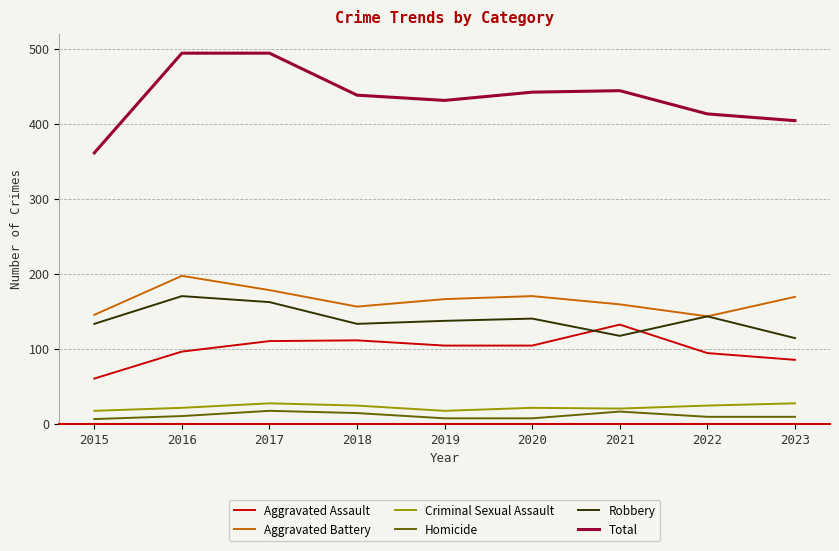

How many lines are shown in the chart?

6